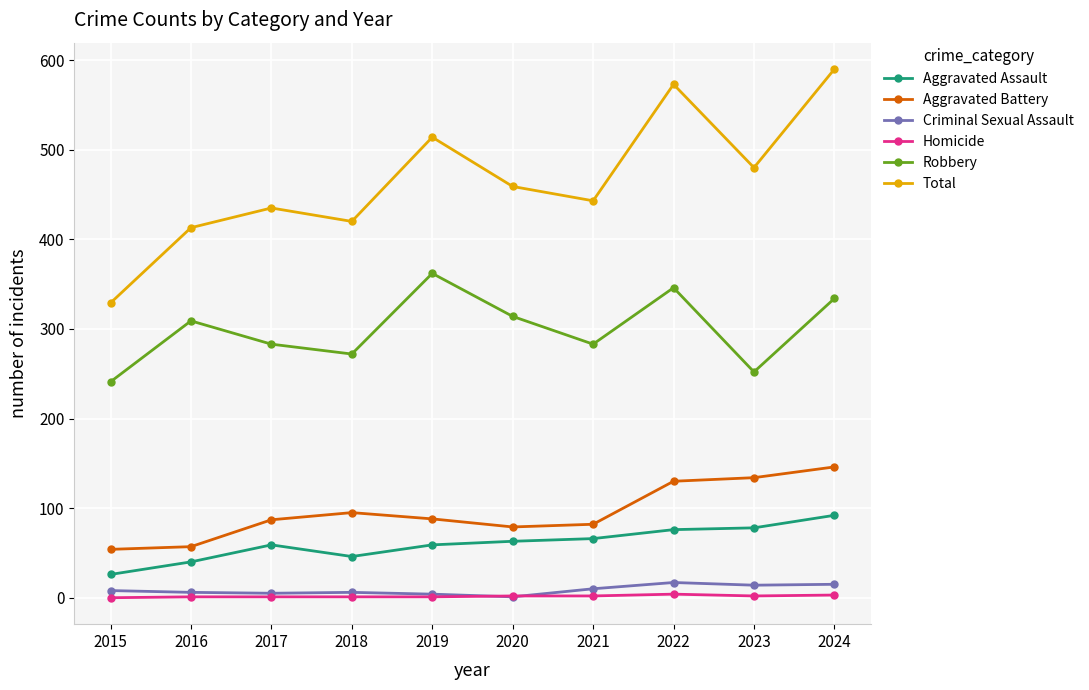

True or false: Aggravated Assault has more than 0 interior local peaks.

True